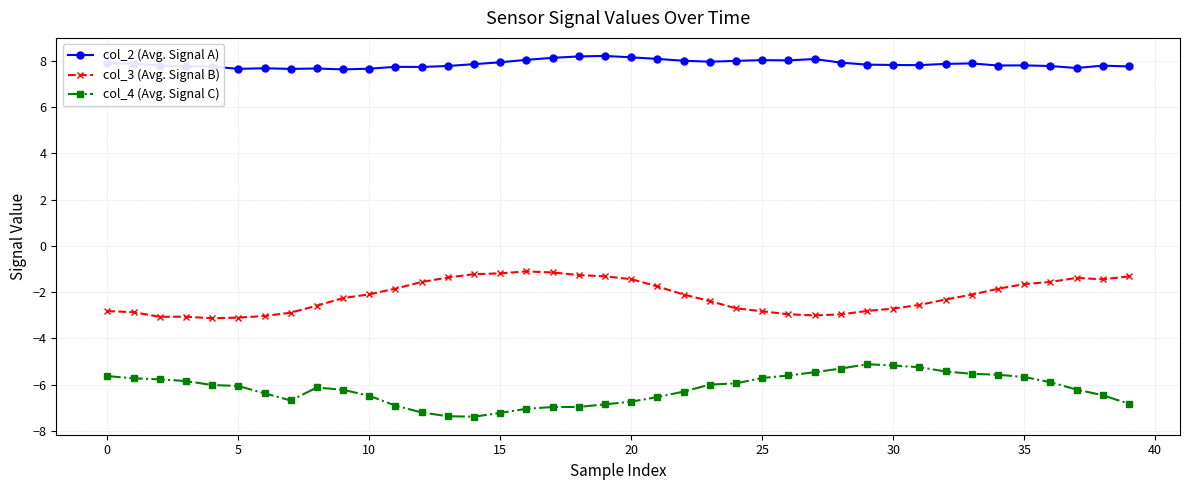

Rank the series by their average value, from lowest to highest.

col_4 (Avg. Signal C), col_3 (Avg. Signal B), col_2 (Avg. Signal A)